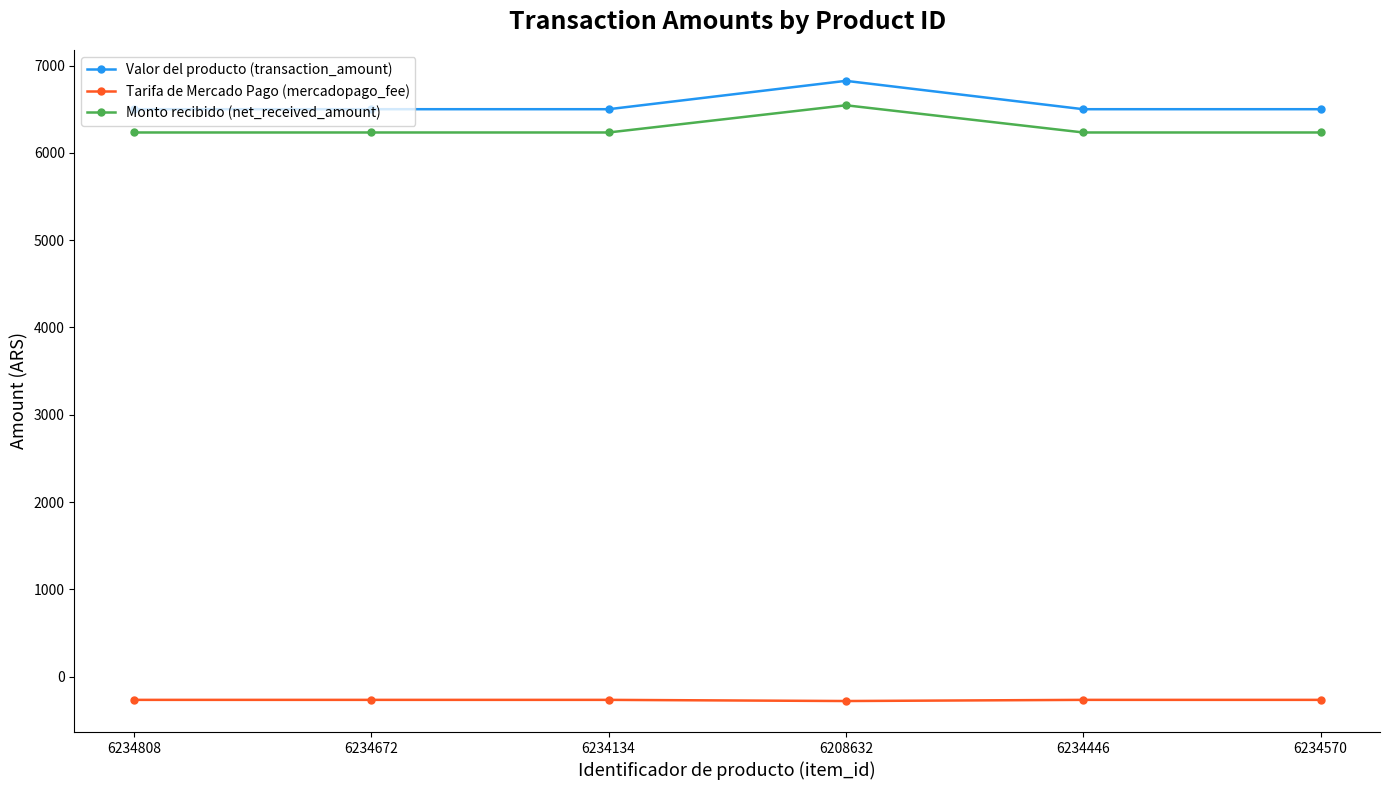

What is the difference between the highest and lowest values at 6234134?

6766.5